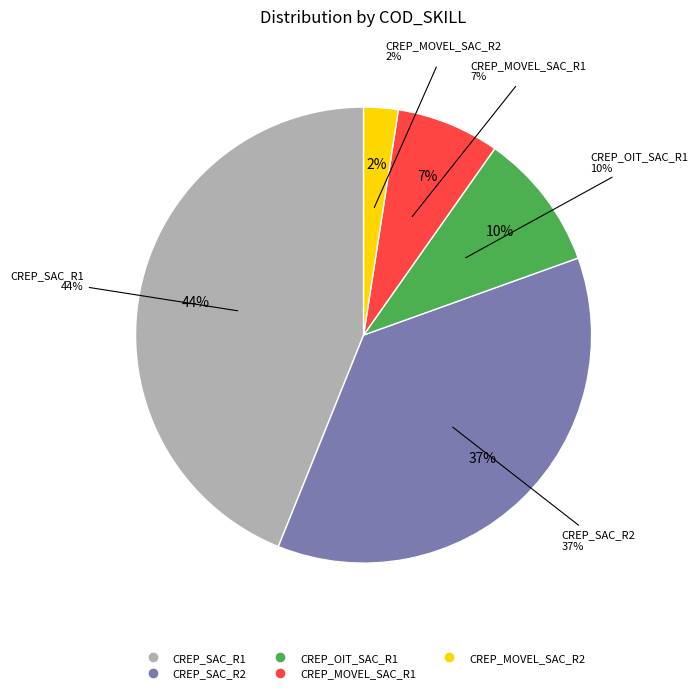

What percentage do CREP_MOVEL_SAC_R1 and CREP_SAC_R2 together represent?

43.9%